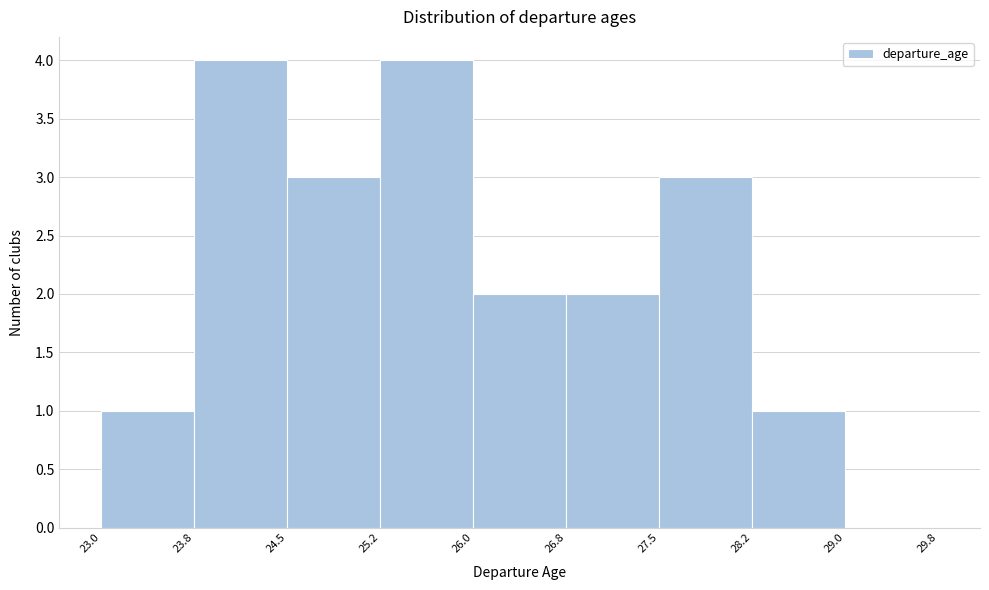

How tall is the bar that spans 26.8 to 27.5 on the x-axis? The values are not printed on the chart, so give them approximately, as read against the axis.

2